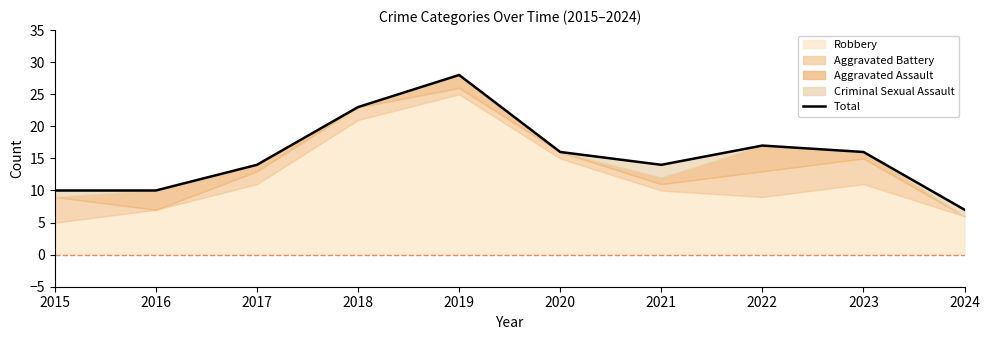

Does the chart display data point markers on the line(s)?

No